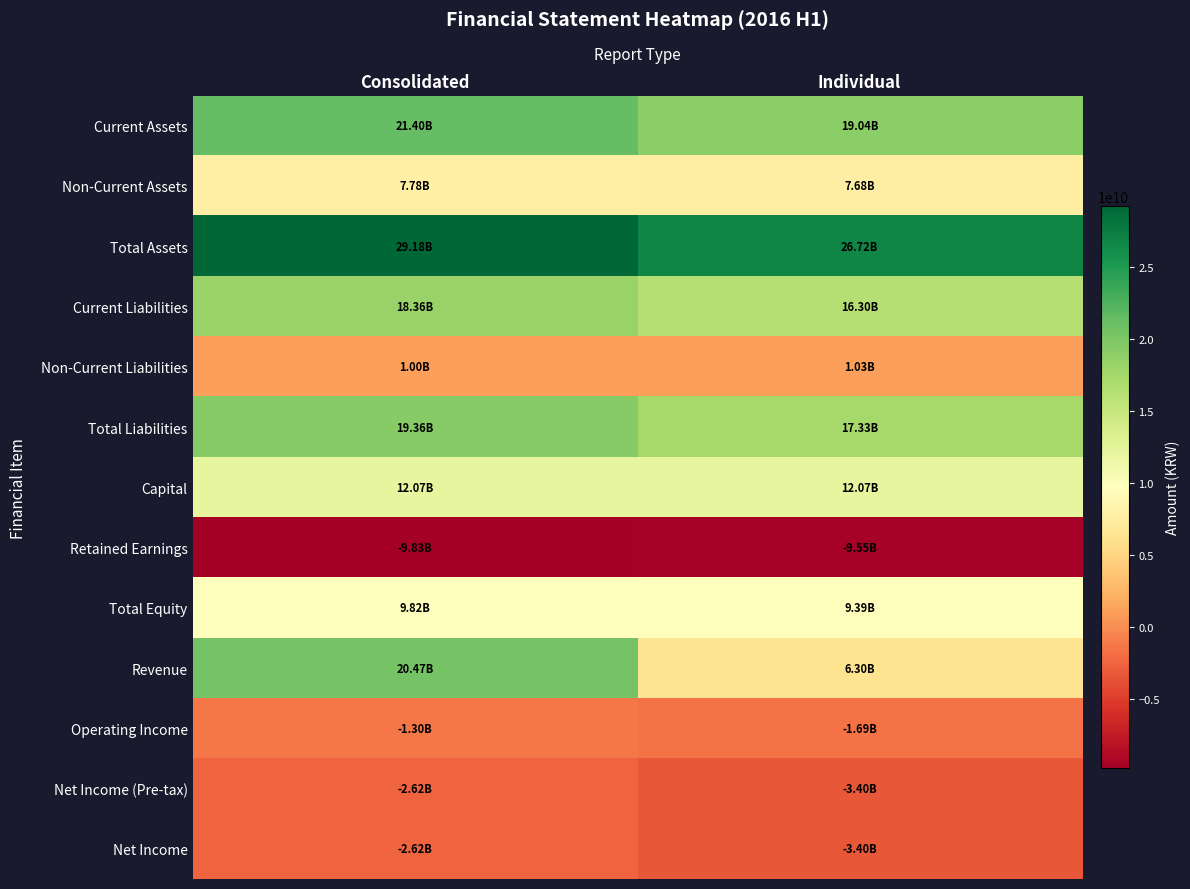

Reading left to right, list all the values displayed in this chart.

Current Assets: Consolidated=21398804626	Individual=19036735151
Non-Current Assets: Consolidated=7784582062	Individual=7683280530
Total Assets: Consolidated=29183386688	Individual=26720015681
Current Liabilities: Consolidated=18360483802	Individual=16299459413
Non-Current Liabilities: Consolidated=1000000000	Individual=1030000000
Total Liabilities: Consolidated=19360483802	Individual=17329459413
Capital: Consolidated=12067781000	Individual=12067781000
Retained Earnings: Consolidated=-9825052471	Individual=-9549161889
Total Equity: Consolidated=9822902886	Individual=9390556268
Revenue: Consolidated=20470168607	Individual=6295652264
Operating Income: Consolidated=-1303334636	Individual=-1688913581
Net Income (Pre-tax): Consolidated=-2616463614	Individual=-3404745296
Net Income: Consolidated=-2616463614	Individual=-3404745296